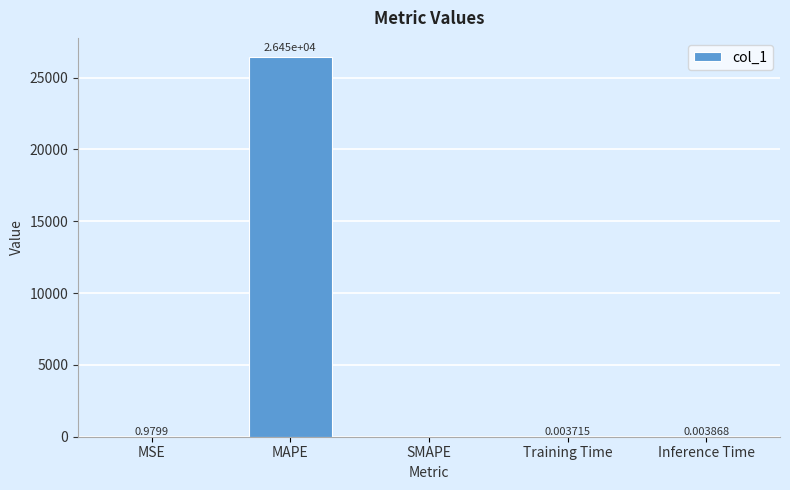

What is the change in value from MAPE to Inference Time?

-26448.6